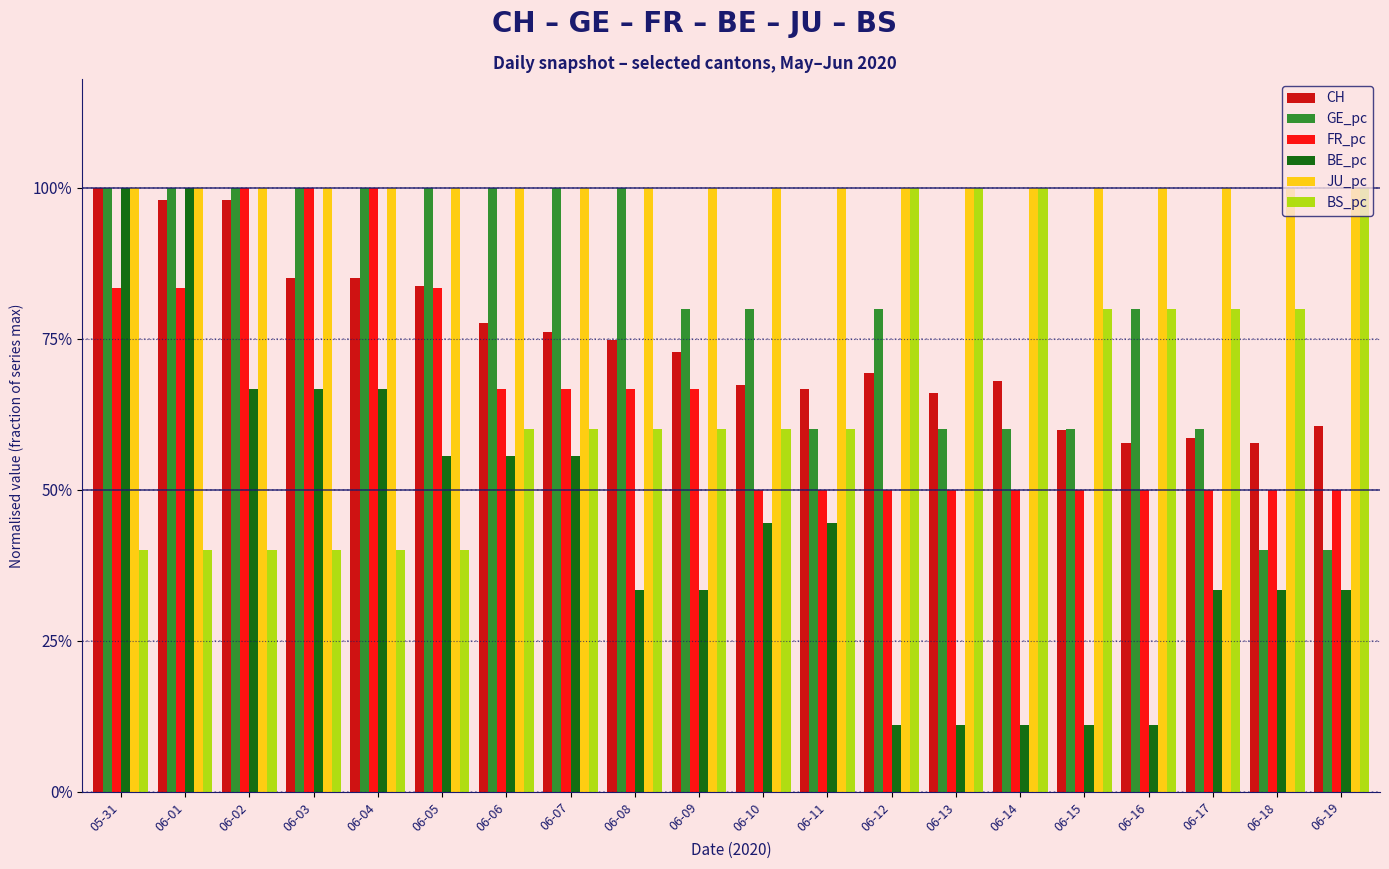

What is the value of the GE_pc bar at the 2nd from the left?

1.0